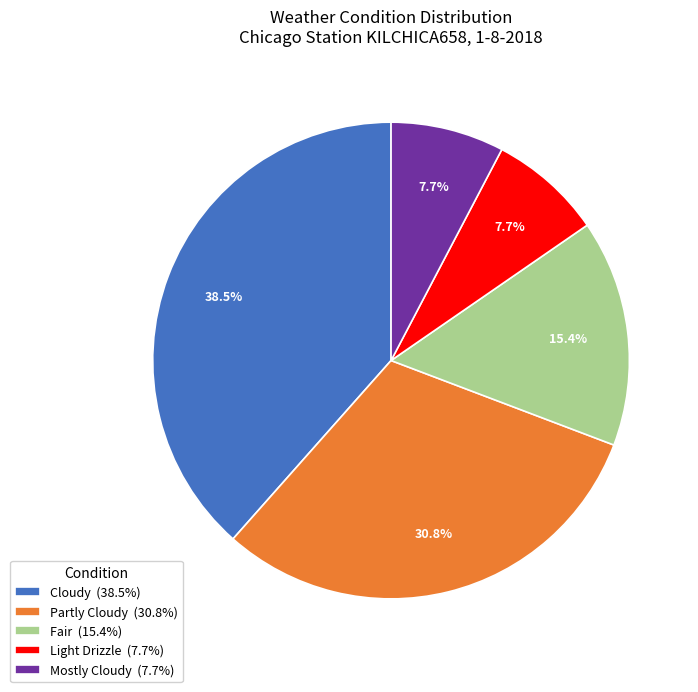

Approximately how many times larger is the value at Partly Cloudy (30.8%) compared to Mostly Cloudy (7.7%)?

4.0